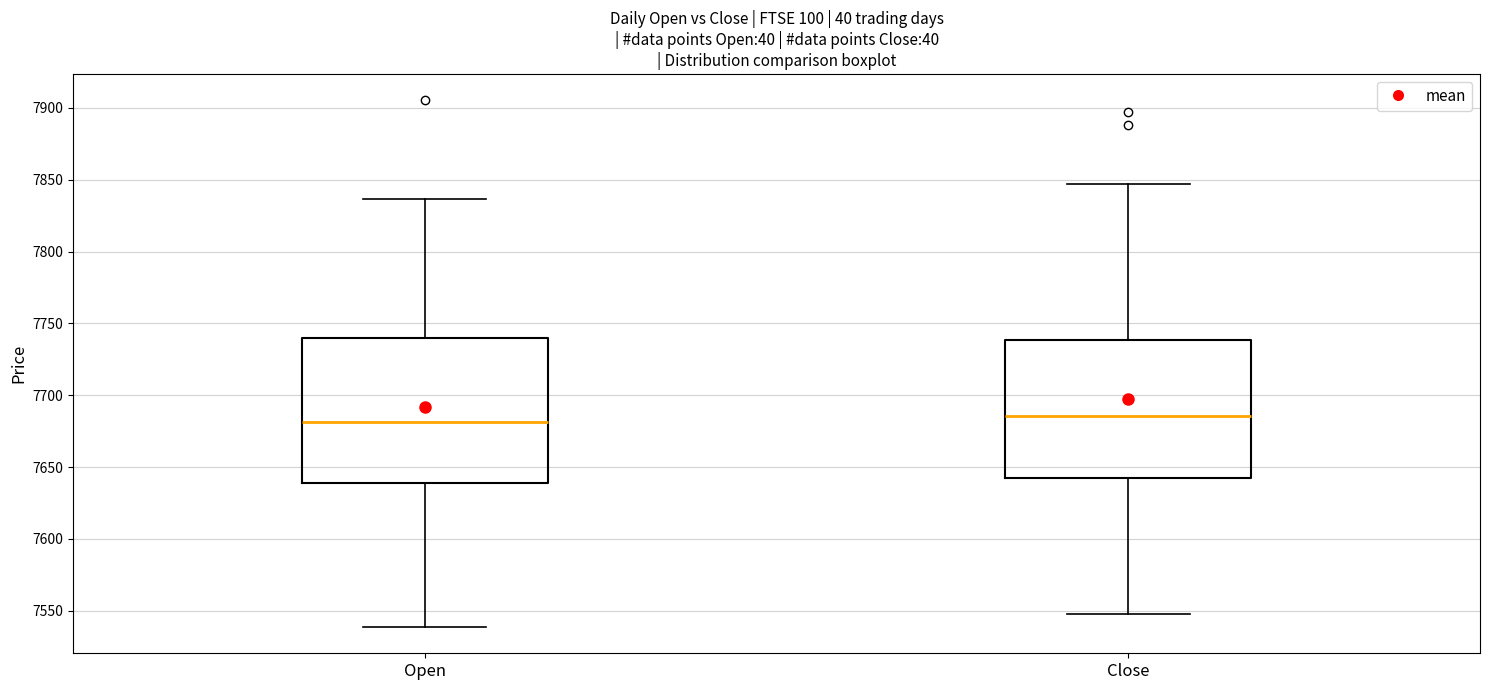

Where is the upper edge of the box for Close on the y-axis? The values are not printed on the chart, so give them approximately, as read against the axis.

7740